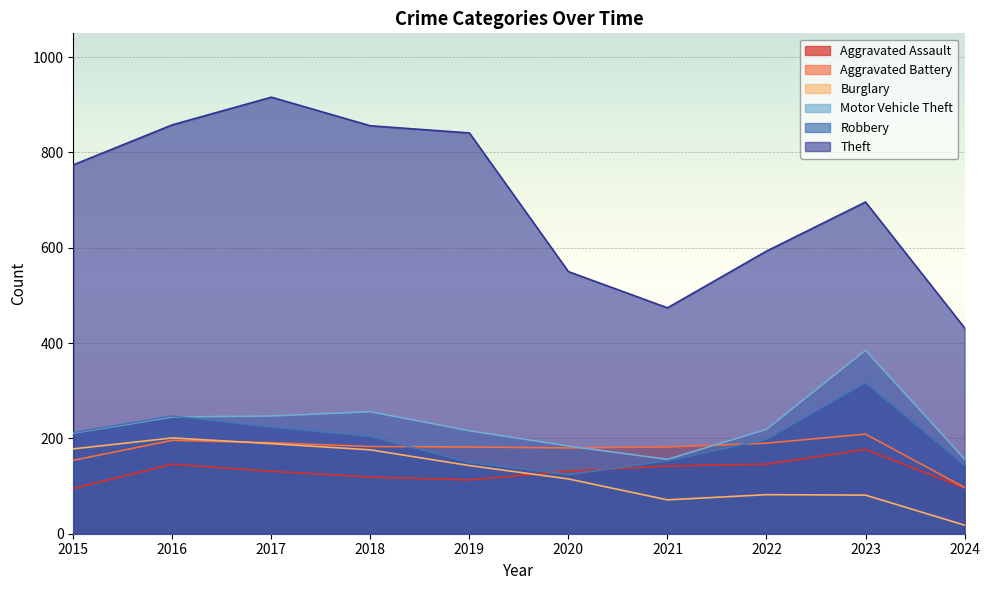

How many interior local peaks does the Aggravated Battery series have?

2